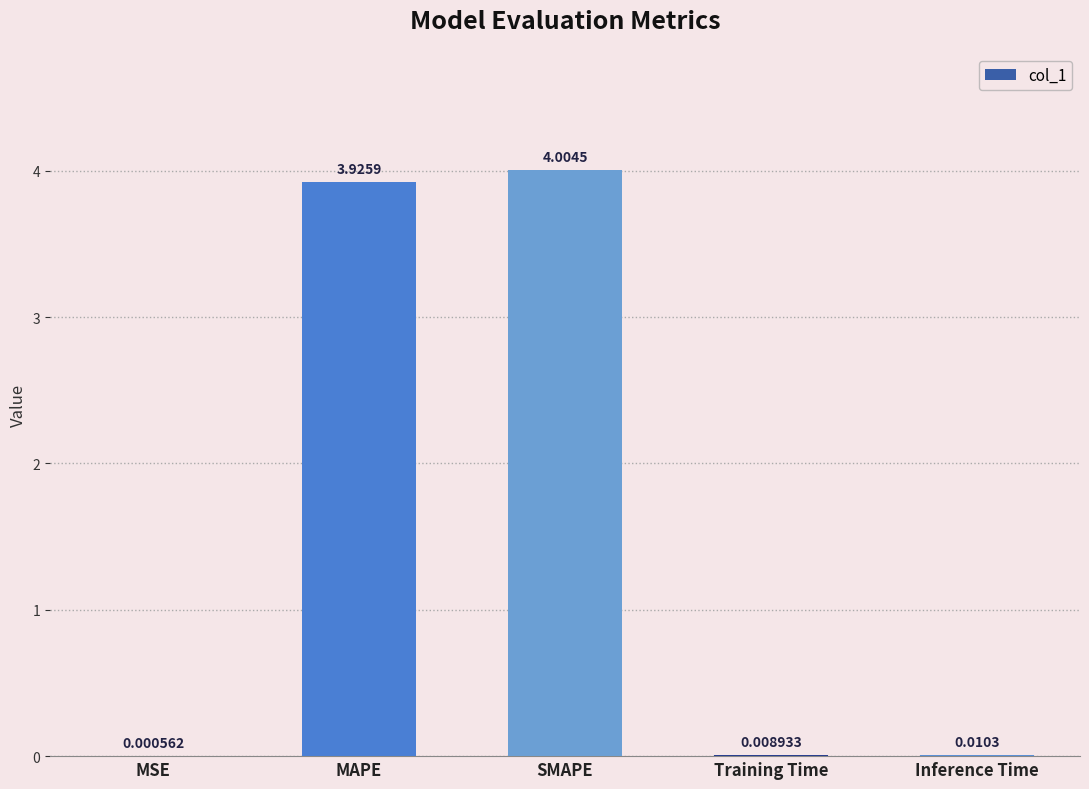

Which has a higher value, Inference Time or Training Time?

Inference Time